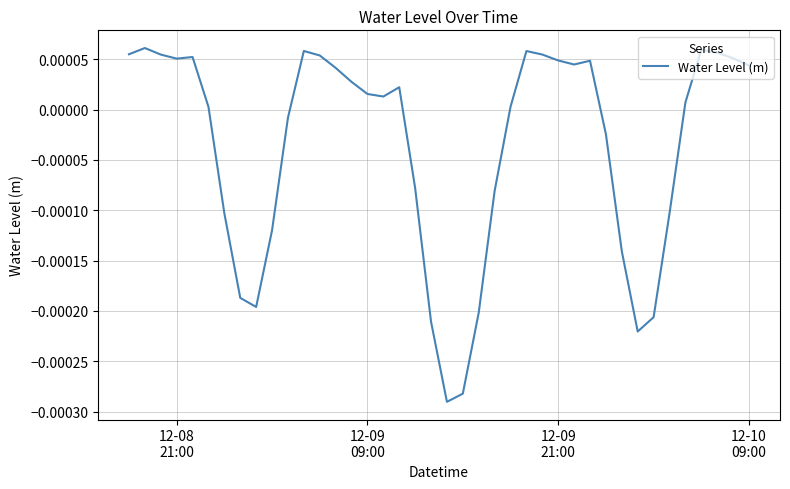

How many negative values are there?

16